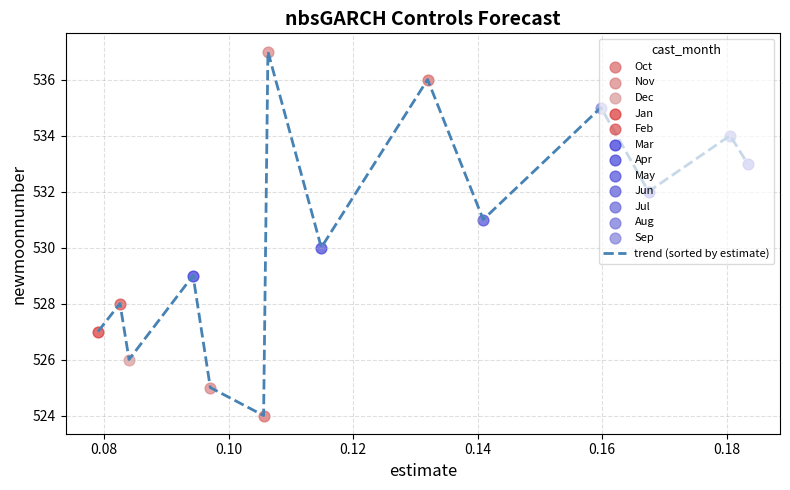

What is the smallest value displayed?

524